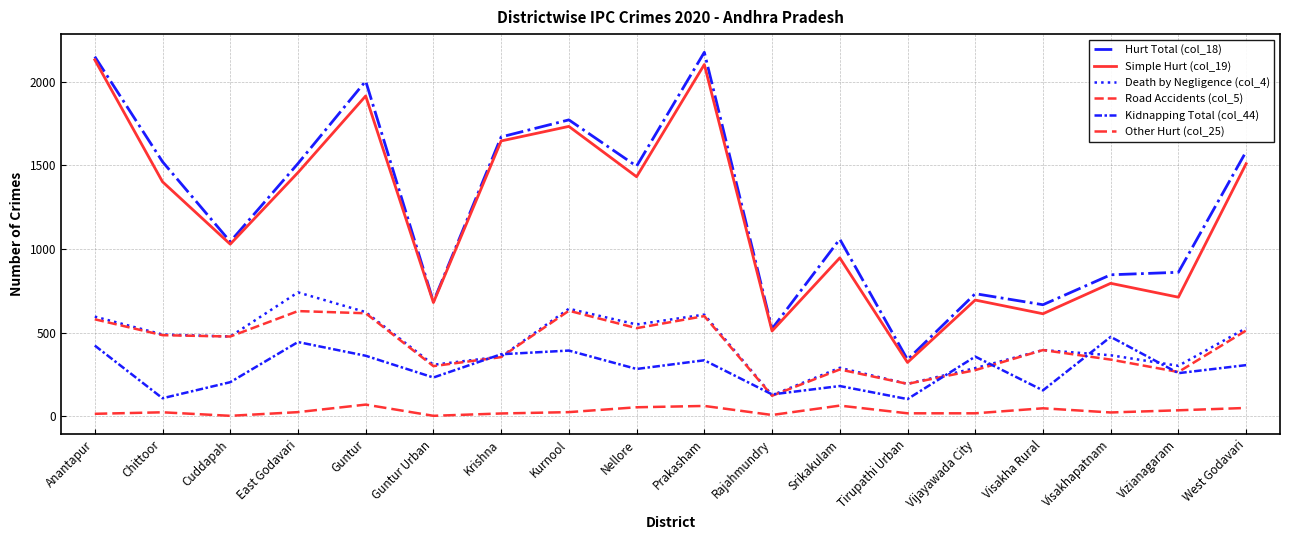

Reading left to right, what are all the values shown in this chart?

Hurt Total (col_18): 2149	1521	1043	1510	2003	684	1669	1771	1494	2175	522	1058	338	732	666	845	860	1582
Simple Hurt (col_19): 2130	1401	1028	1456	1914	679	1645	1732	1431	2102	509	946	321	694	612	794	711	1509
Death by Negligence (col_4): 595	488	476	740	622	307	356	642	548	607	125	289	193	287	395	364	301	526
Road Accidents (col_5): 579	484	476	628	615	299	353	630	526	598	122	279	193	275	395	338	264	512
Kidnapping Total (col_44): 422	107	203	443	361	231	370	392	282	334	130	180	102	356	154	474	257	305
Other Hurt (col_25): 14	23	2	24	69	2	16	24	53	61	7	63	17	17	47	22	35	49